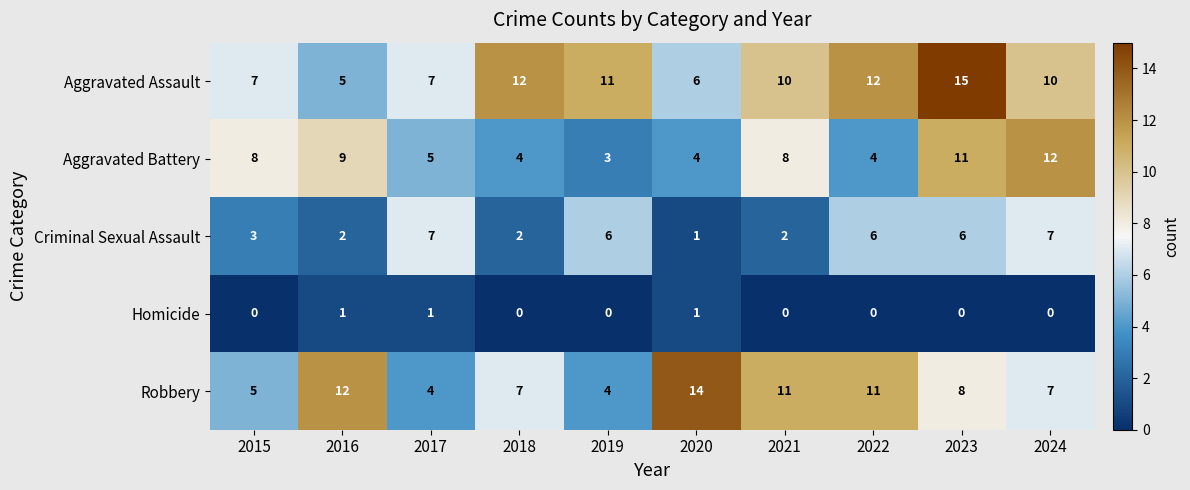

What is the greatest value displayed?

15